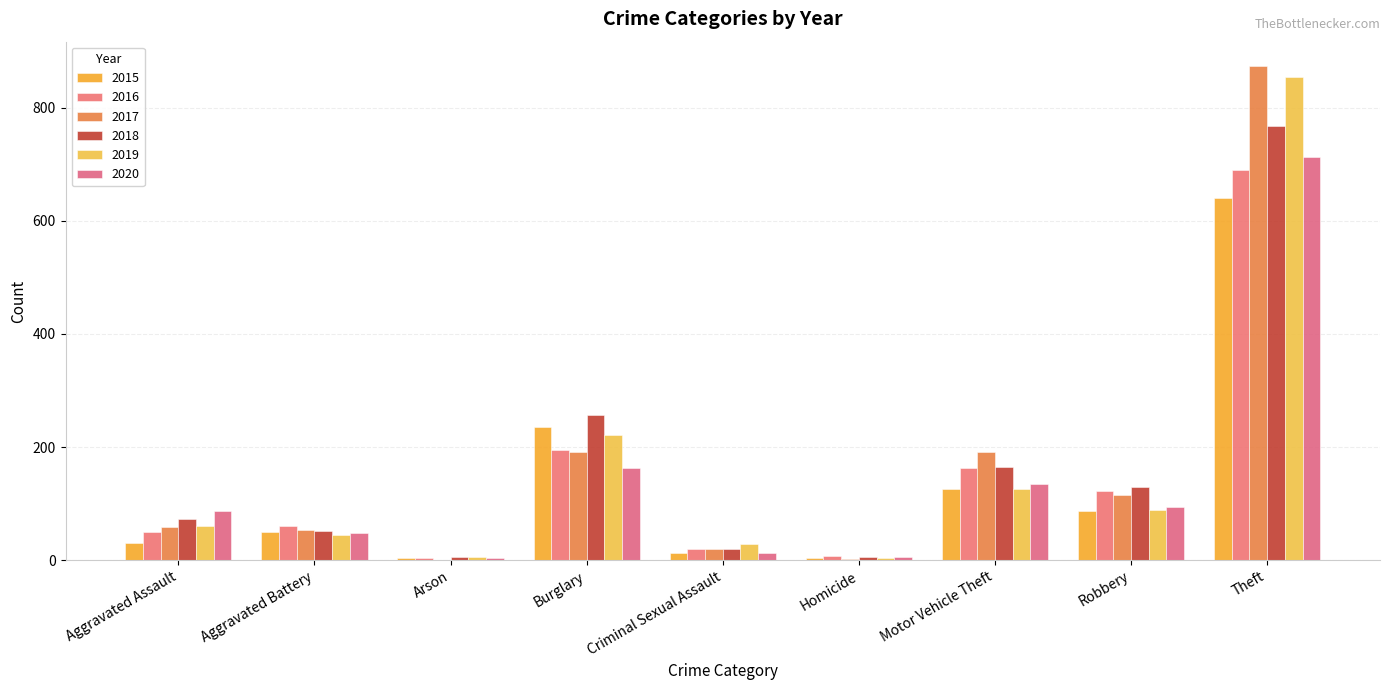

True or false: 2019 has a value of 40 at Motor Vehicle Theft.

False